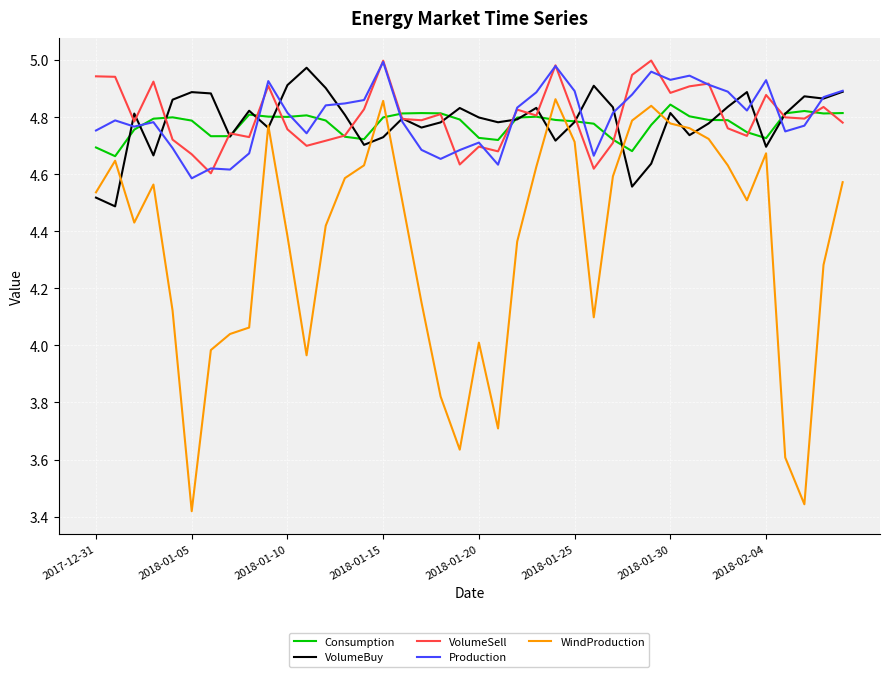

What is the difference between the maximum and second lowest values in the VolumeSell series?

0.4